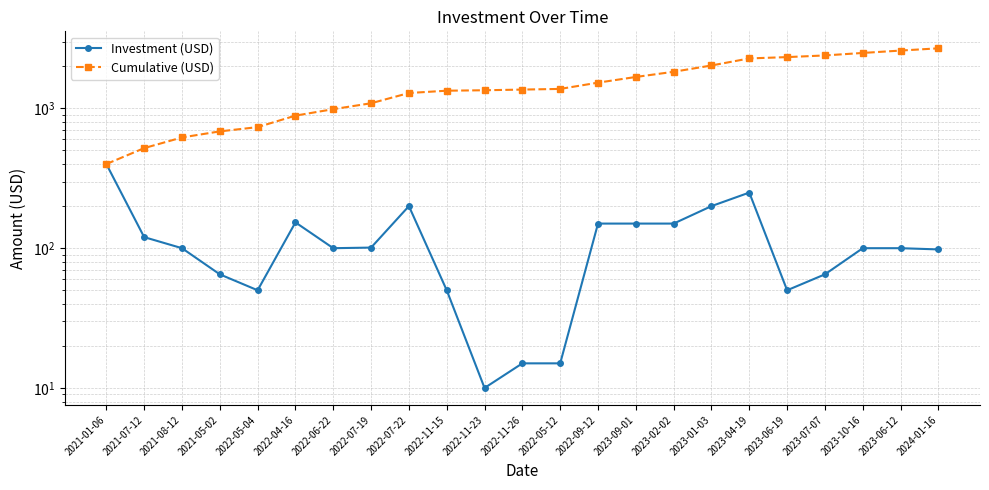

True or false: Cumulative (USD) has a value of 1550 at 2022-07-19.

False